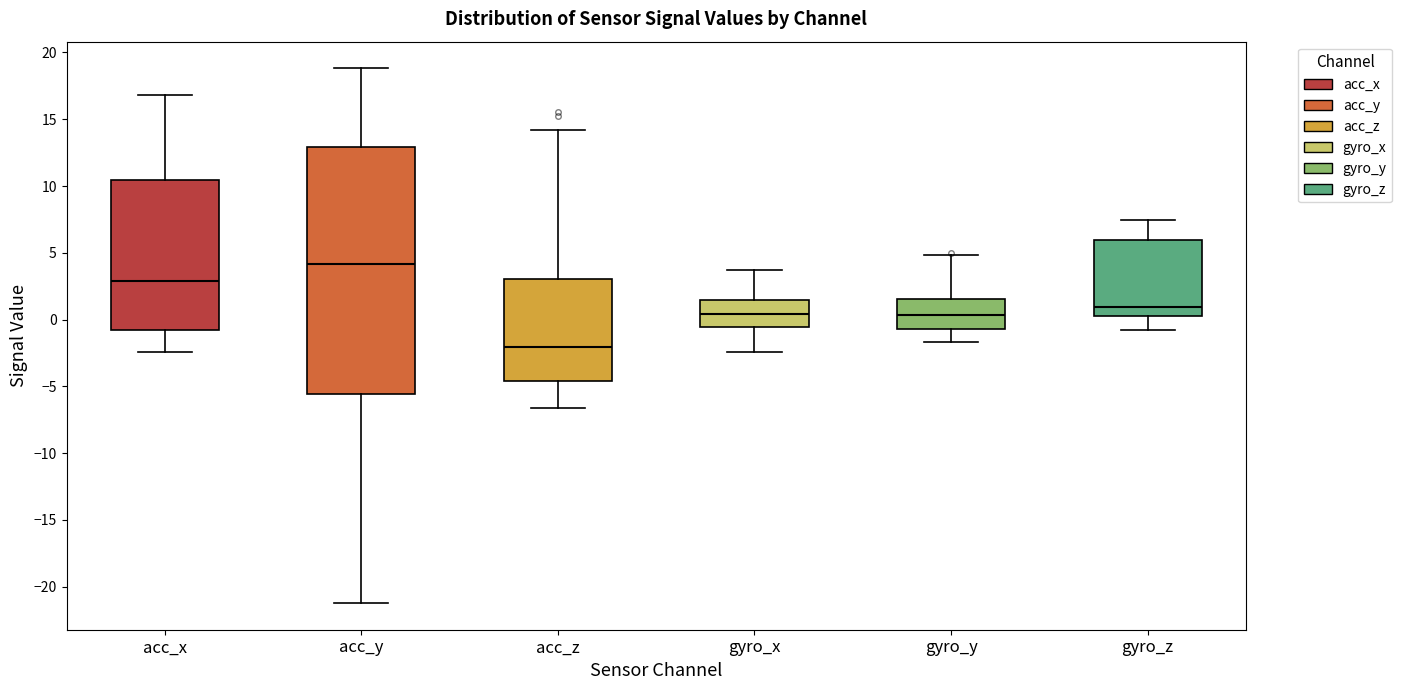

Reading left to right, read every box against the y-axis: the position of its median line, the range the box covers, and the ends of its whiskers. The values are not printed on the chart, so give them approximately, as read against the axis.

acc_x: median 3.0, box -1.0 to 10.5, whiskers -2.5 to 17.0
acc_y: median 4.0, box -5.5 to 13.0, whiskers -21.0 to 19.0
acc_z: median -2.0, box -4.5 to 3.0, whiskers -6.5 to 14.0
gyro_x: median 0.5, box -0.5 to 1.5, whiskers -2.5 to 3.5
gyro_y: median 0.5, box -0.5 to 1.5, whiskers -1.5 to 5.0
gyro_z: median 1.0, box 0.5 to 6.0, whiskers -1.0 to 7.5